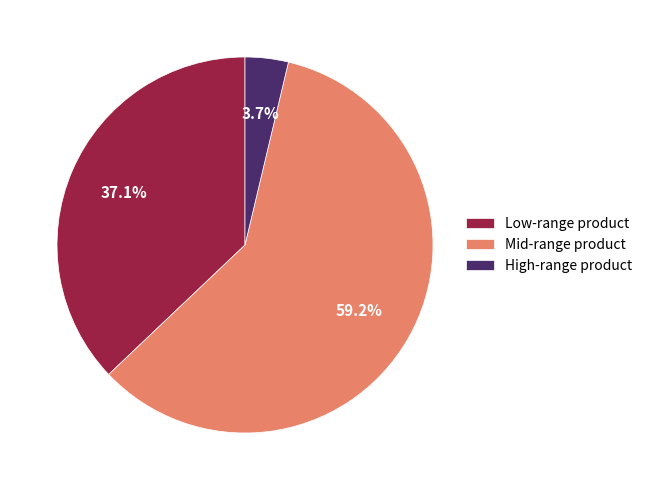

What is the total percentage of Low-range product and High-range product?

40.8%